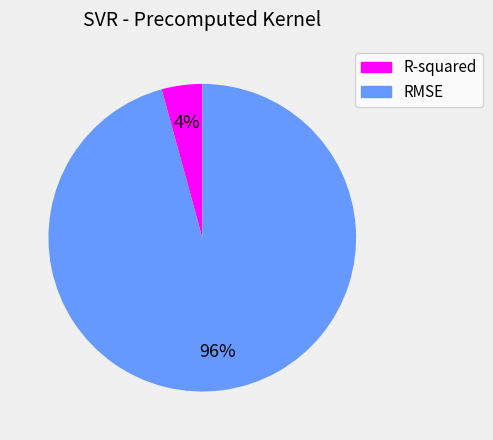

Combined, do RMSE and R-squared account for over 50%?

Yes